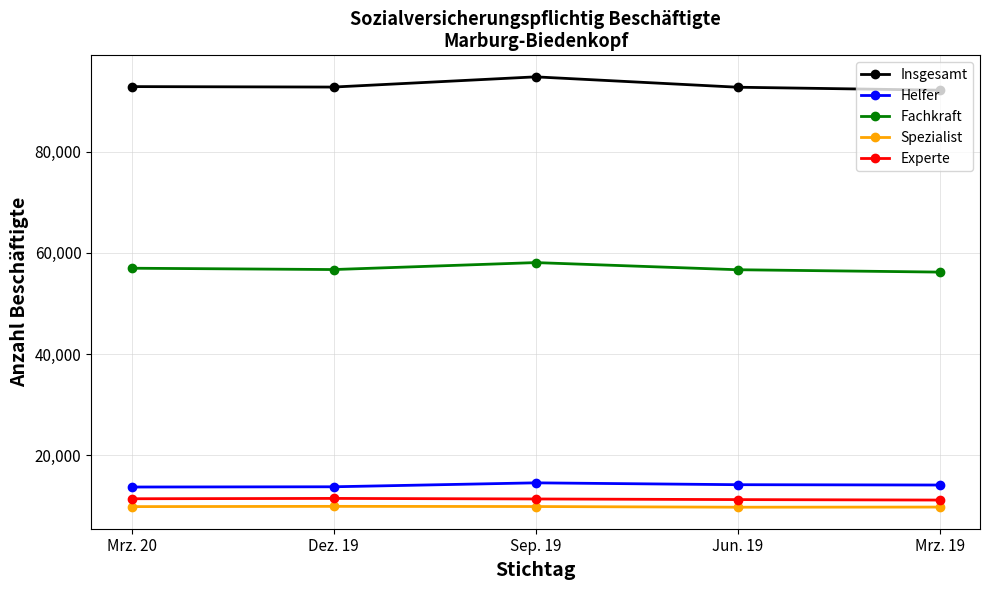

At which category does the chart reach its peak across all series?

Sep. 19